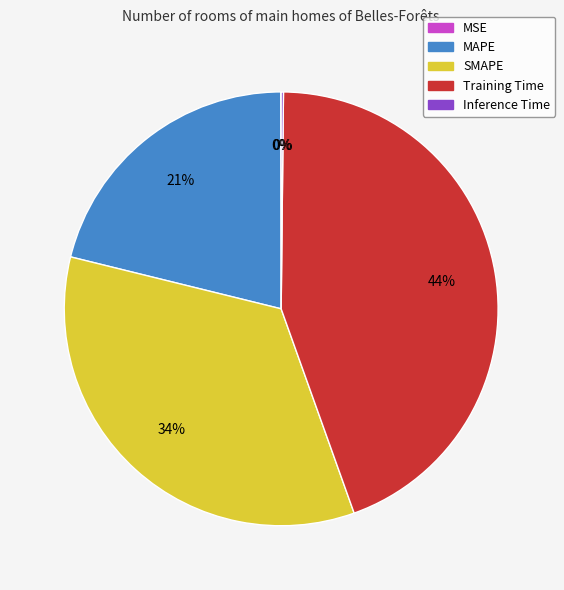

Which category has the biggest portion of the pie?

Training Time